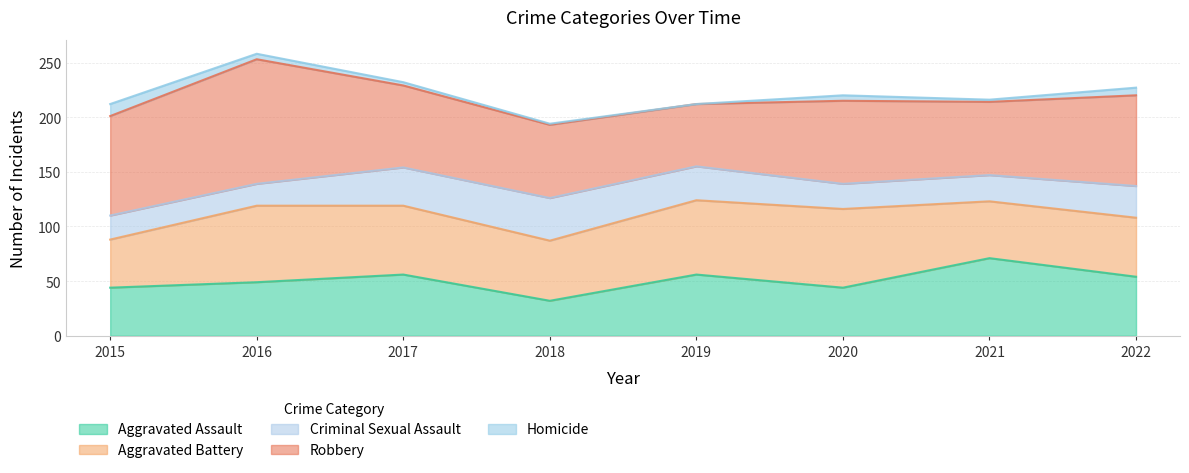

Which series has the largest total across all categories?

Robbery